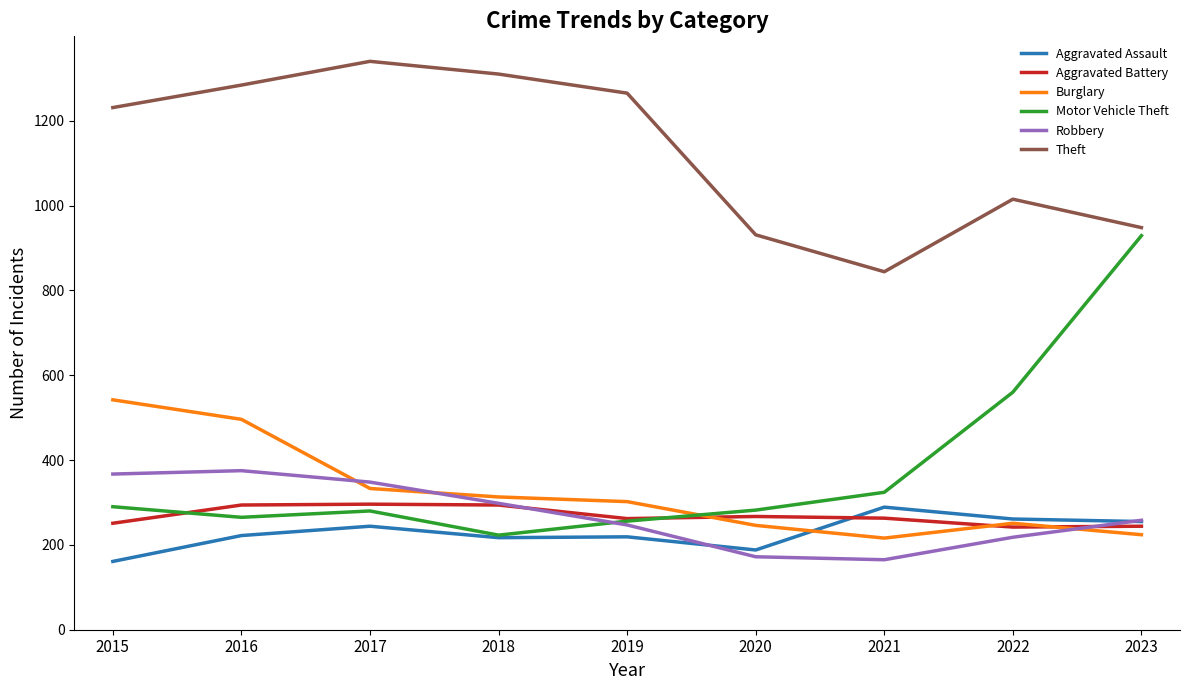

What is the approximate value of Burglary at 2020?

246